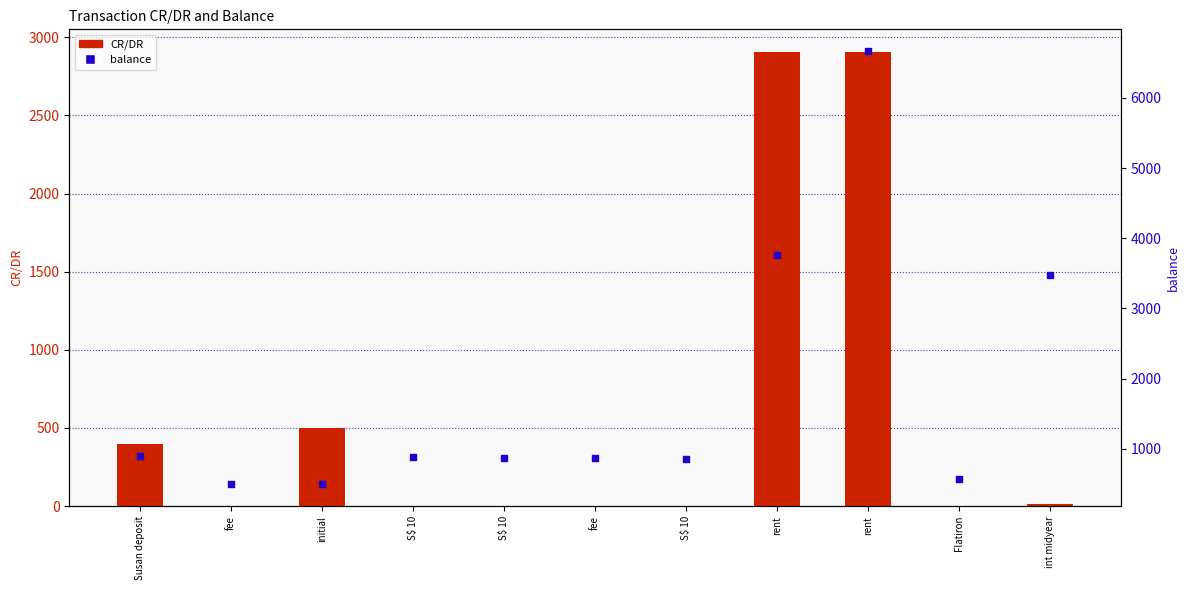

What is the total value across all series at fee?

492.0